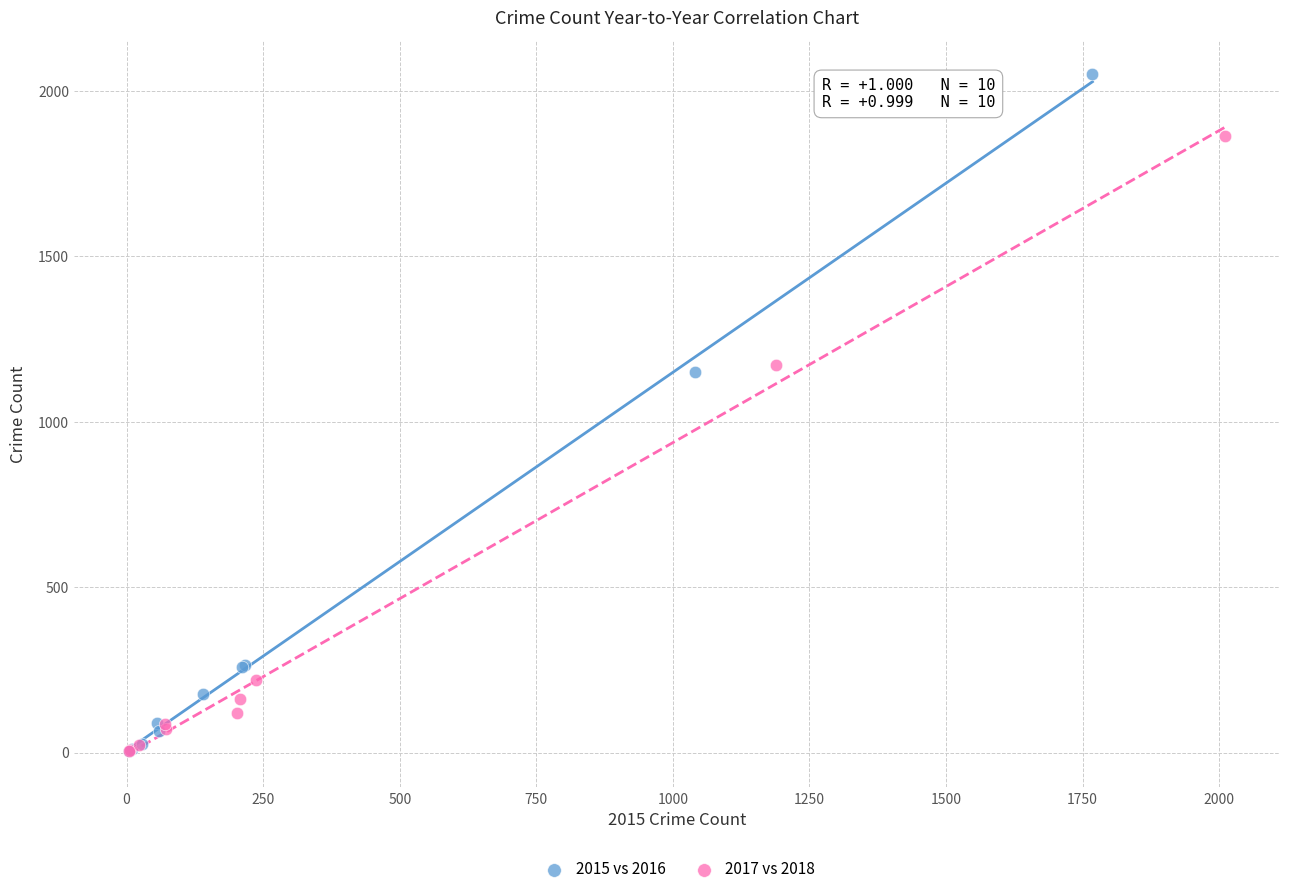

Which series reaches the maximum Y coordinate?

2015 vs 2016